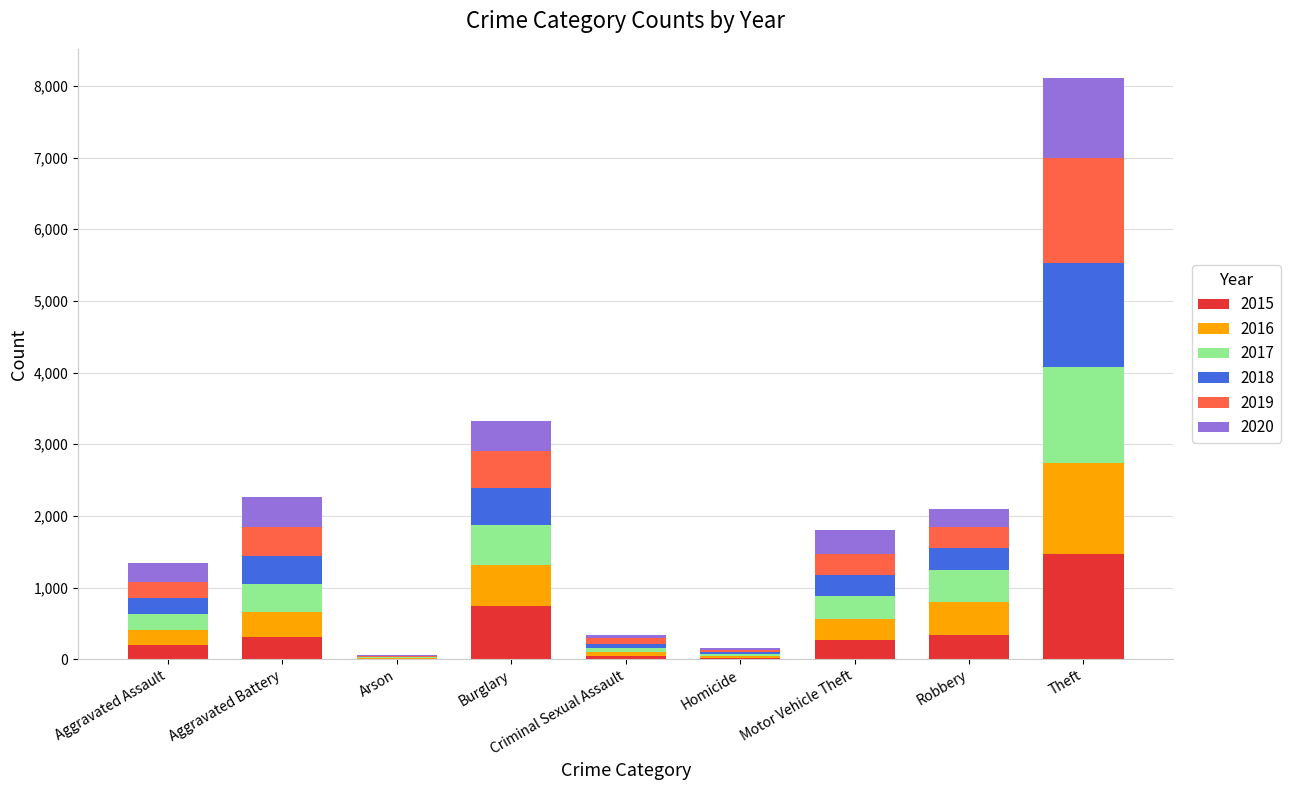

True or false: 2015 has a value of 1101 at Burglary.

False